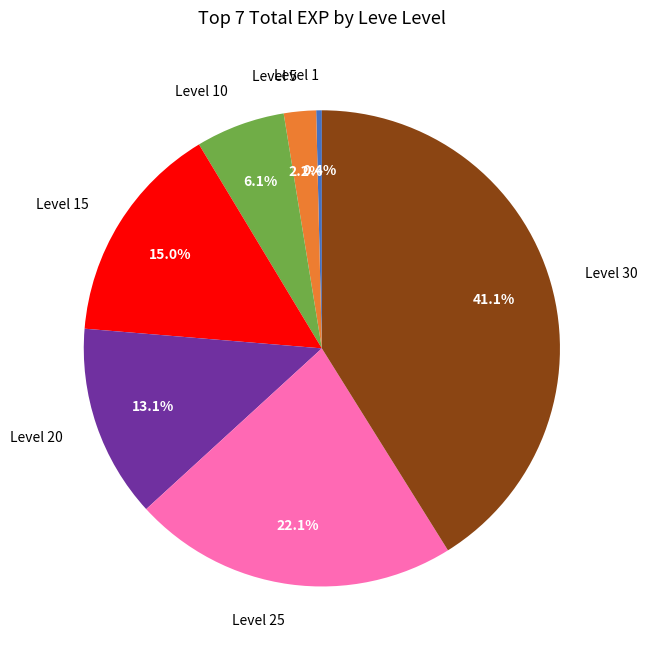

True or false: Level 5 accounts for 2% of the total.

True